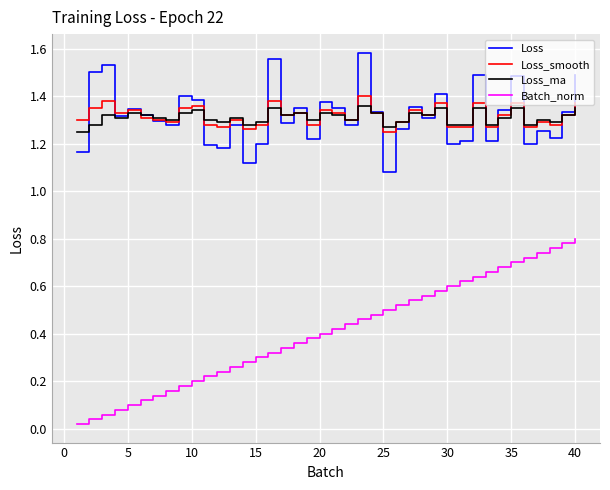

Which series has the largest range (max minus min)?

Batch_norm